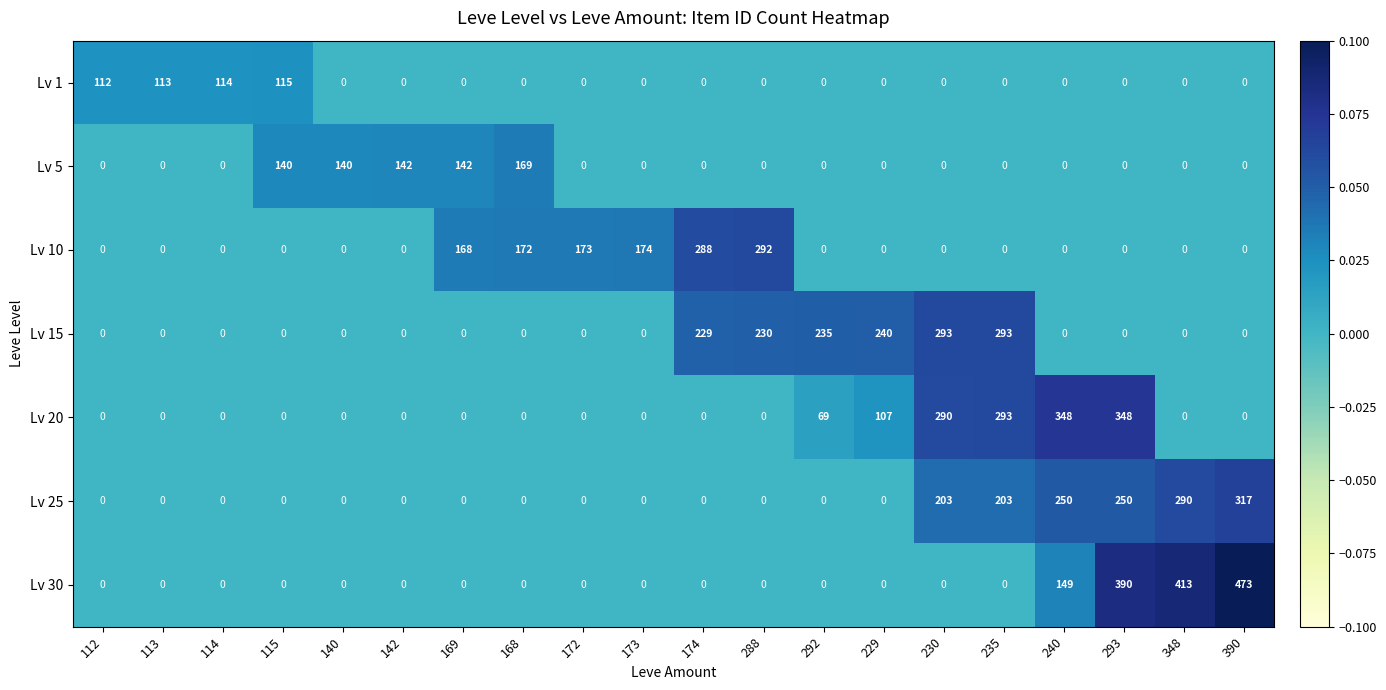

Which series has the largest total across all categories?

Lv 15